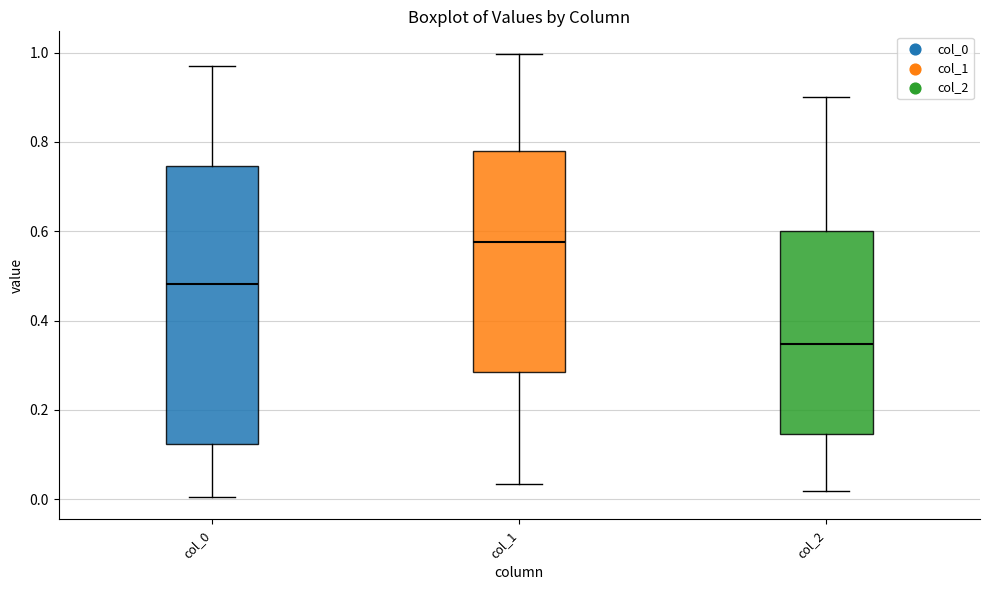

Comparing the boxes themselves (not the whiskers), which one is the tallest?

col_0